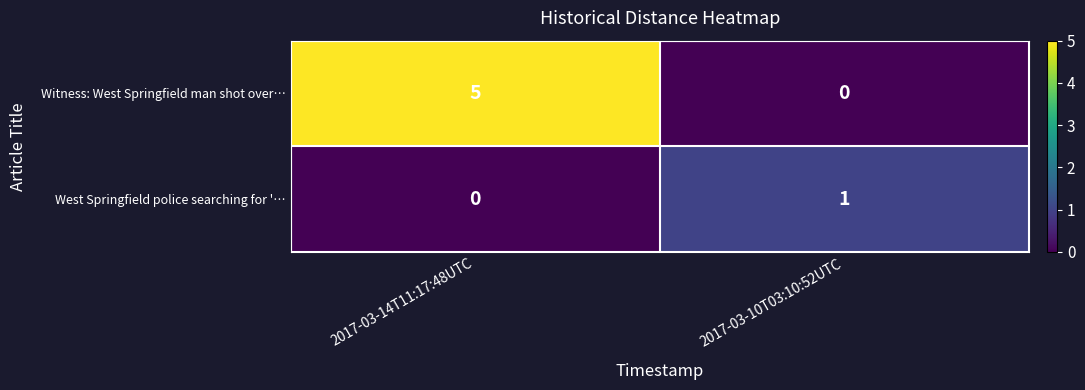

Is the value of West Springfield police searching for '… at 2017-03-10T03:10:52UTC greater than the value of Witness: West Springfield man shot over… at 2017-03-14T11:17:48UTC?

No